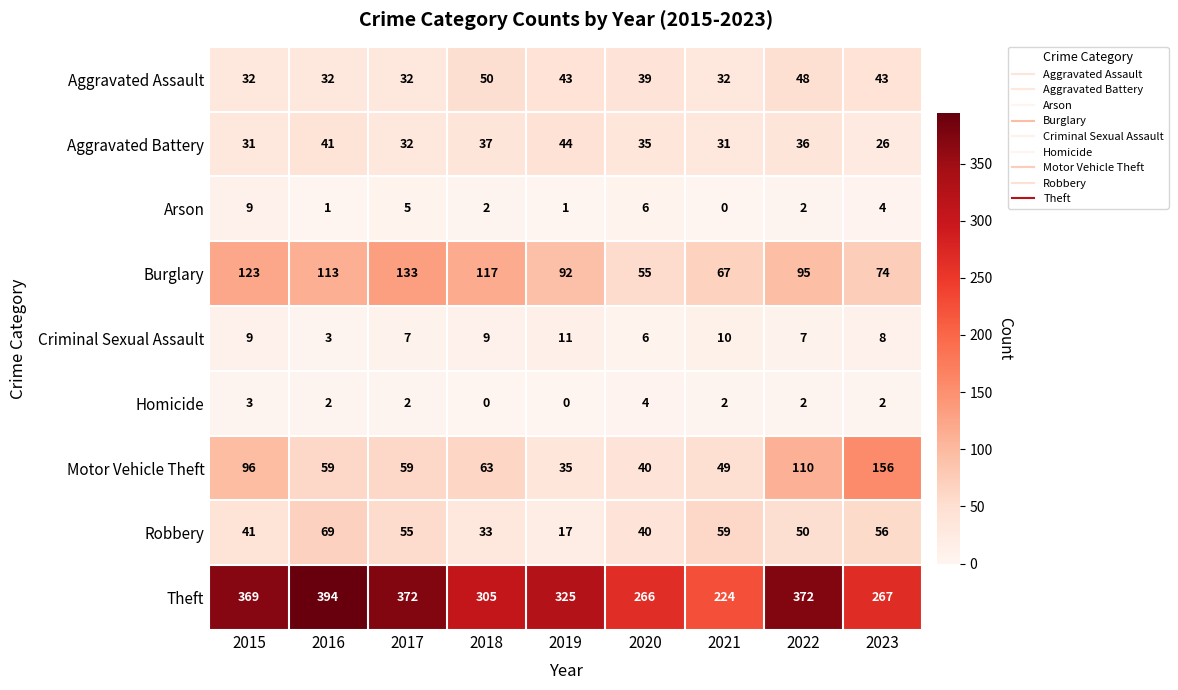

Which series has the largest range (max minus min)?

Theft